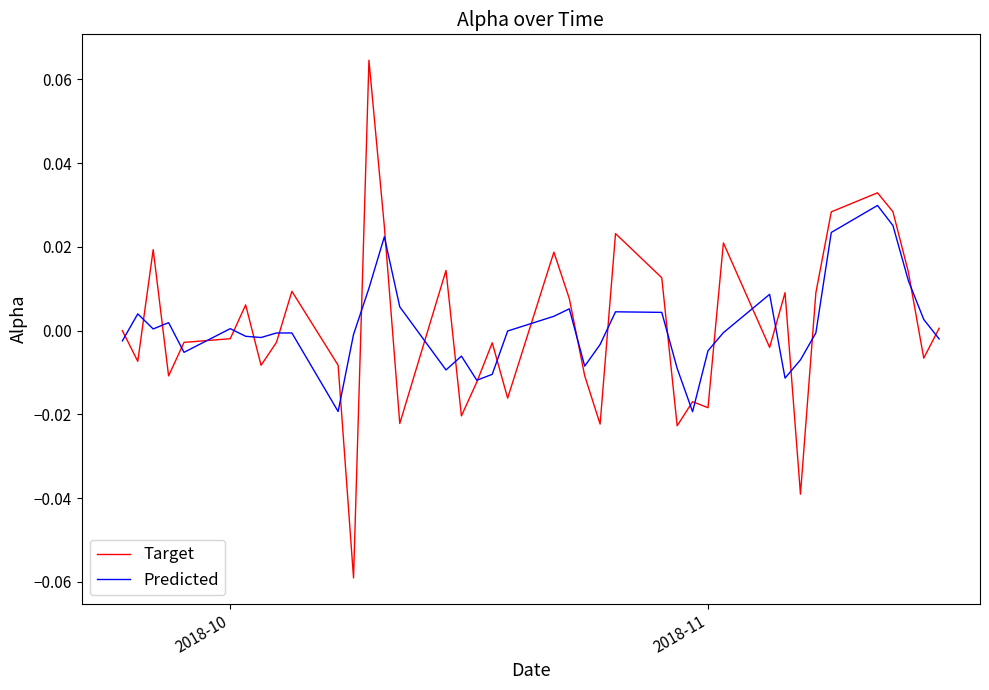

List the series in order of their peak value, highest first.

Target, Predicted